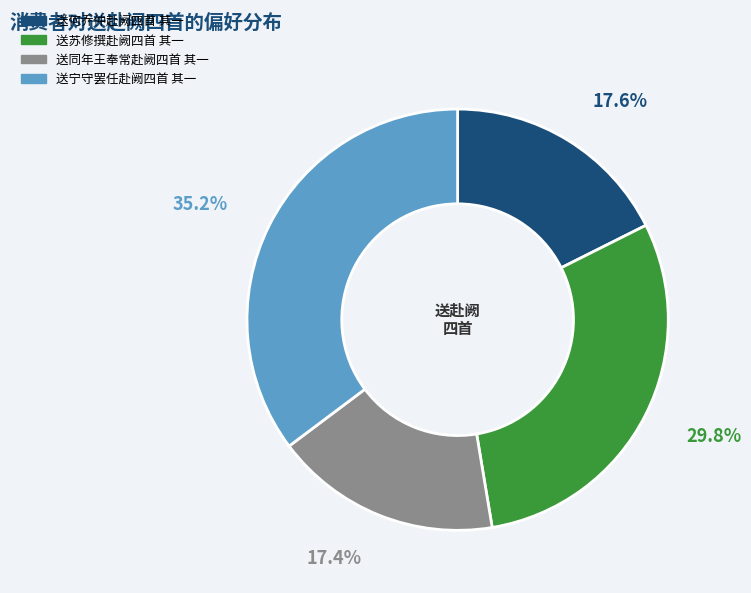

What percentage is the 送何乔仲赴阙四首 其一 slice, to the nearest percent?

18%